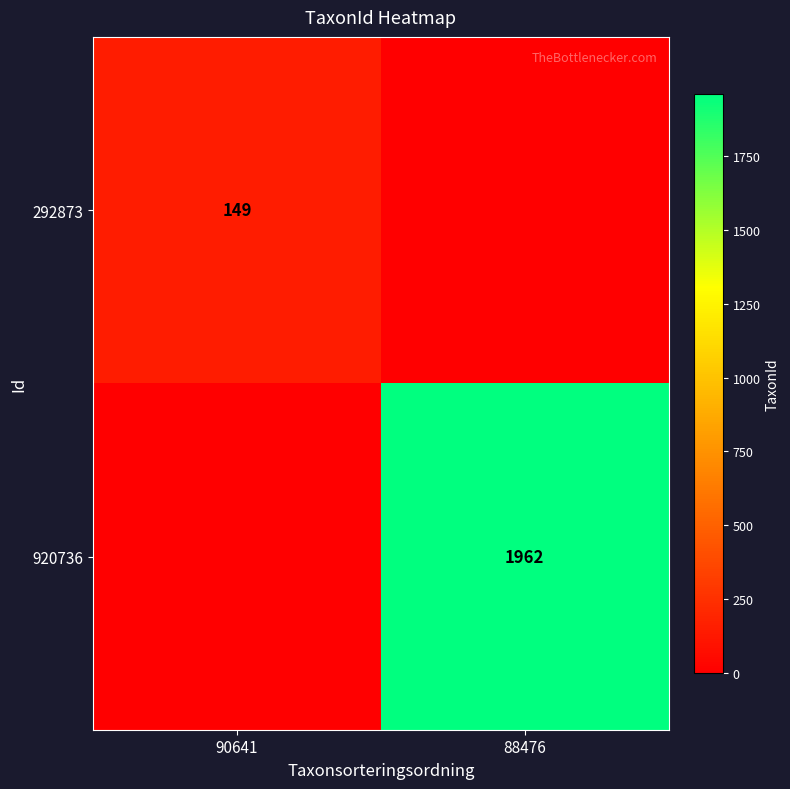

The 920736 series shows 1962 at 88476. True or false?

True